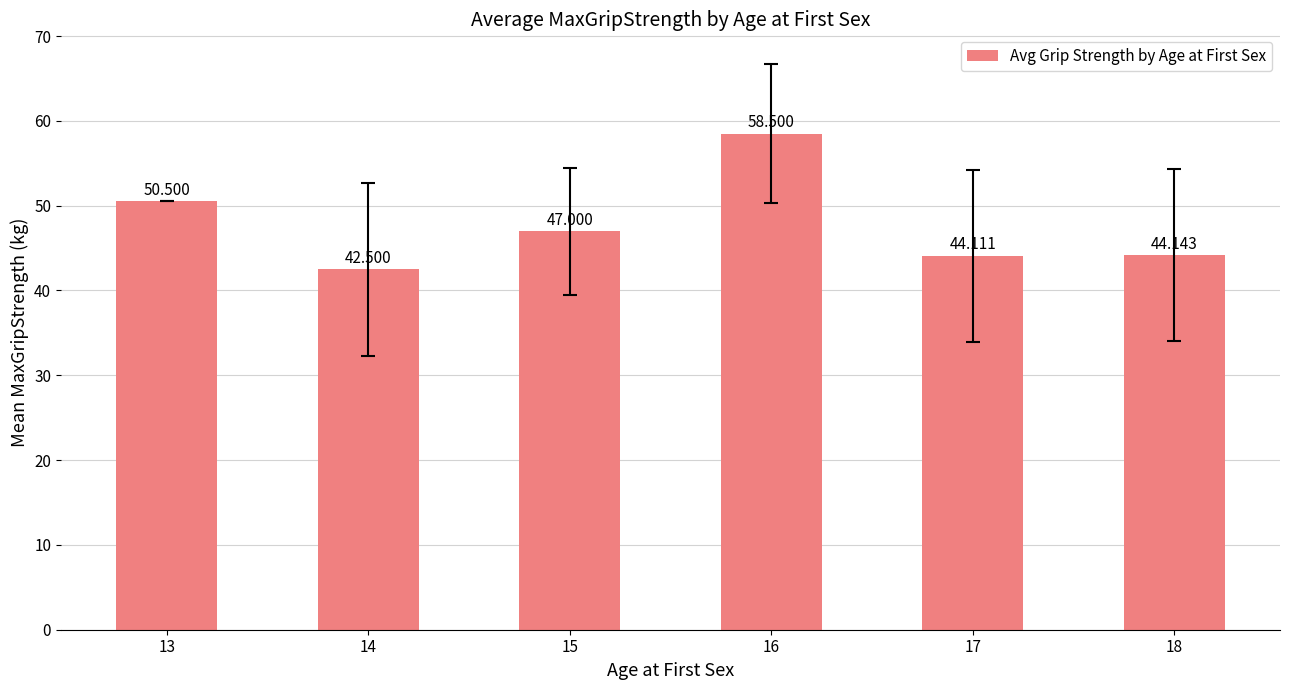

List the labels in order of value, smallest first.

14, 17, 18, 15, 13, 16